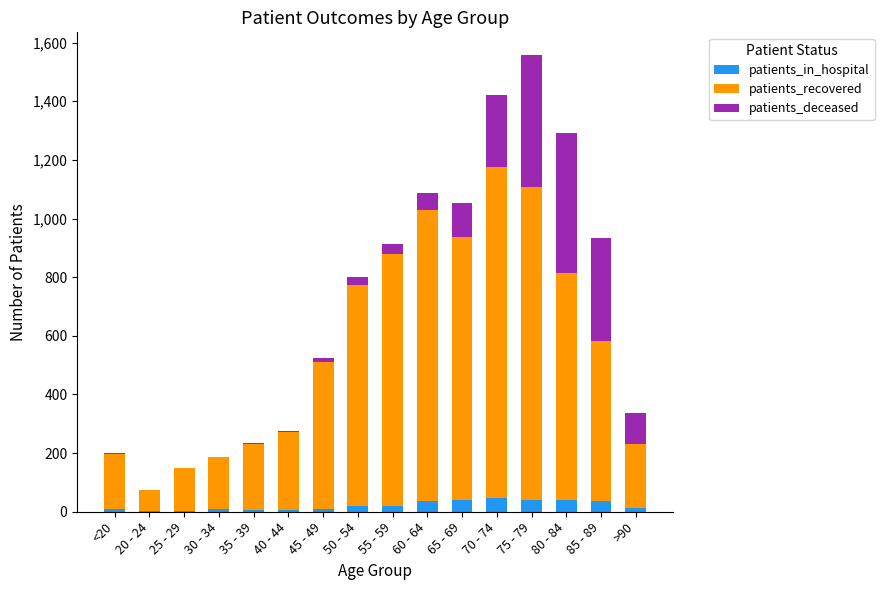

Is it true that patients_in_hospital equals 40 at 80 - 84?

True